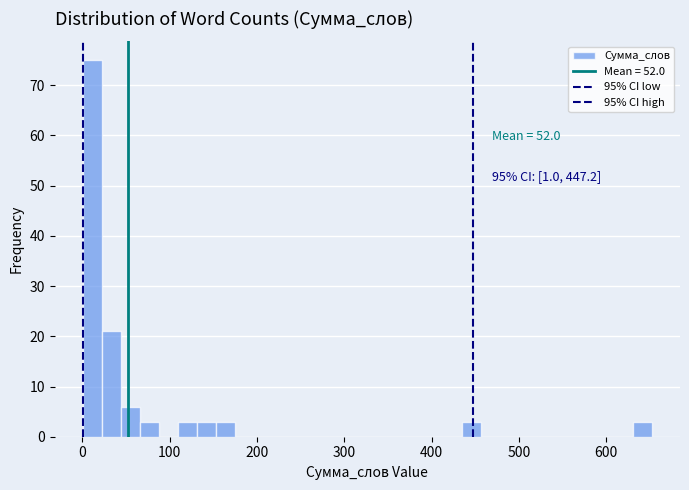

Read against the x-axis, roughly where is the centre of the tallest bar?

10